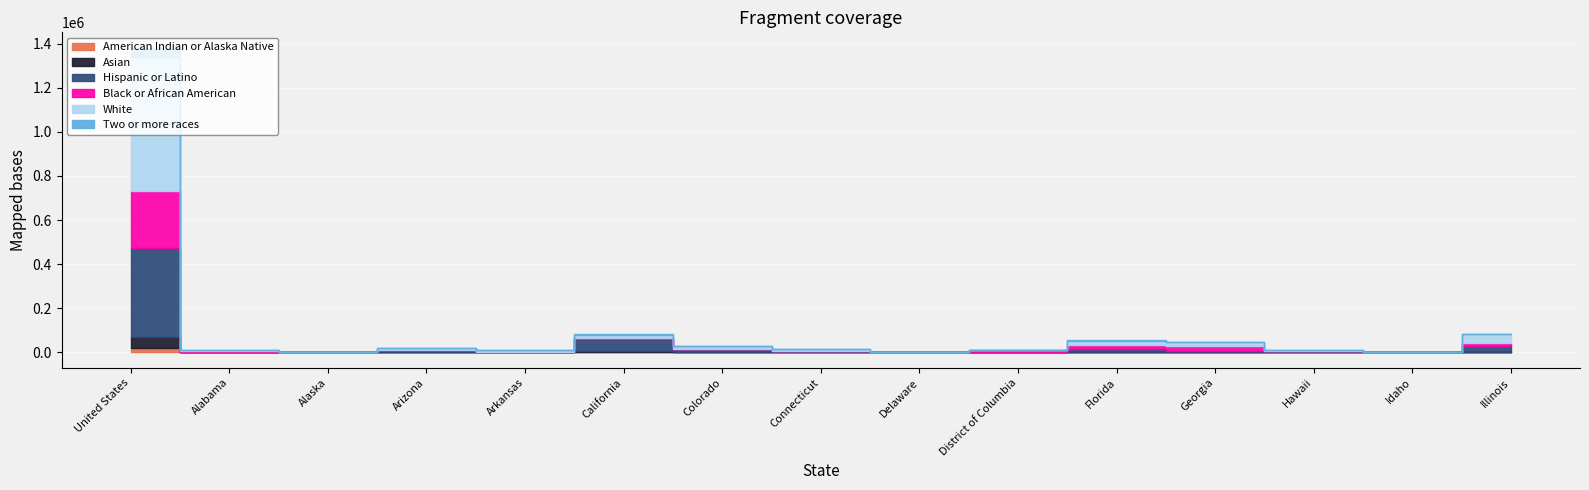

Which series has the largest total across all categories?

White